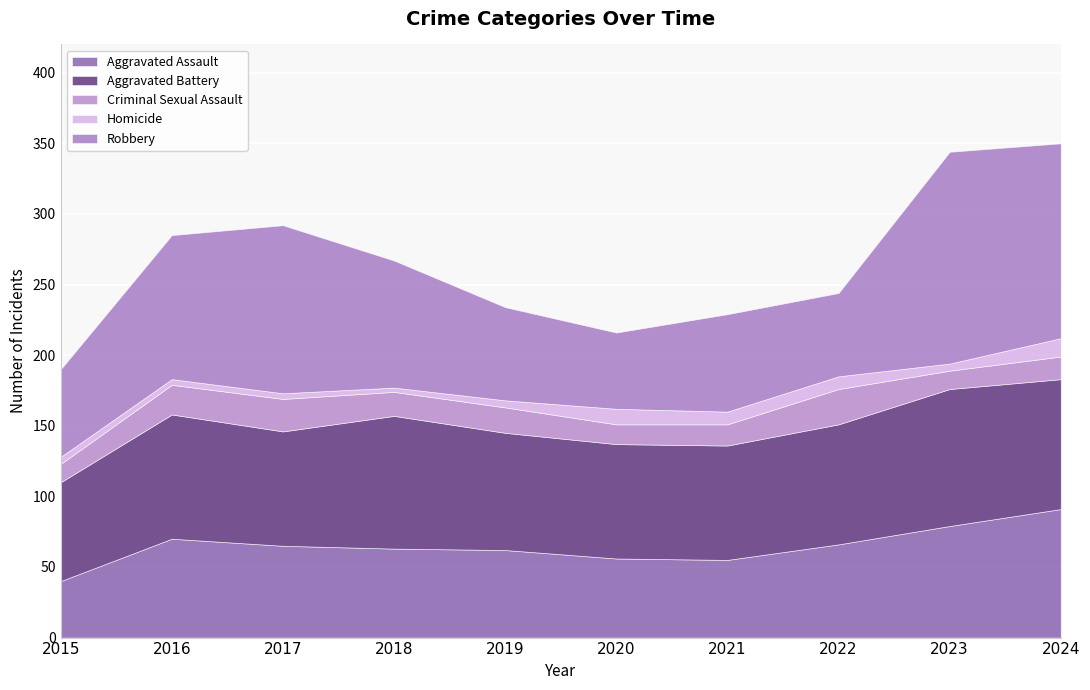

True or false: Aggravated Assault has more than 2 points higher than both neighbors.

False